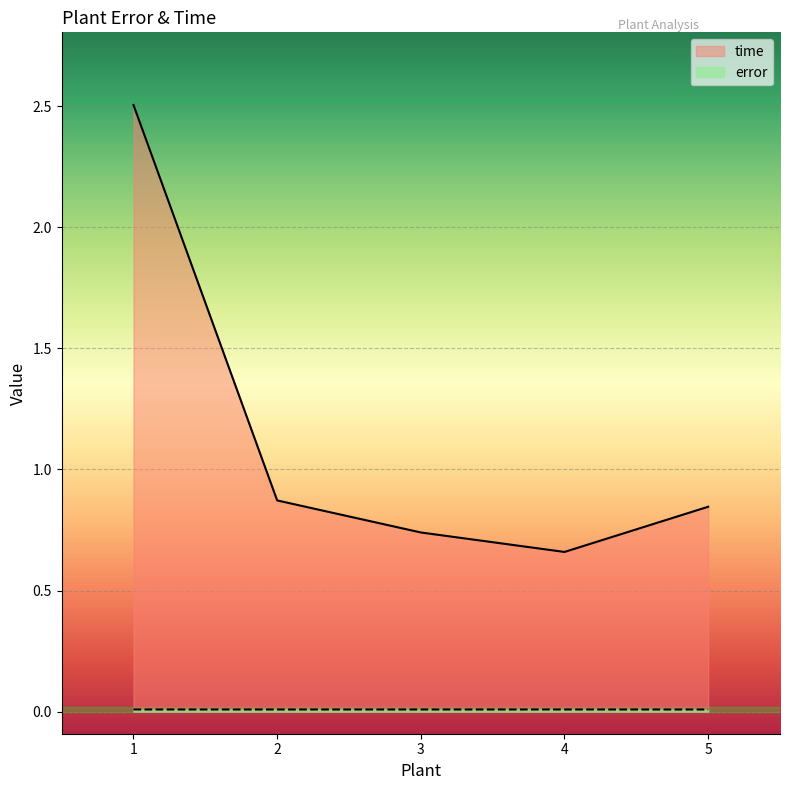

Reading left to right, transcribe all the data shown in this chart.

error: 1=0.0	2=0.0	3=0.0	4=0.0	5=0.0
time: 1=2.5	2=0.9	3=0.7	4=0.7	5=0.8